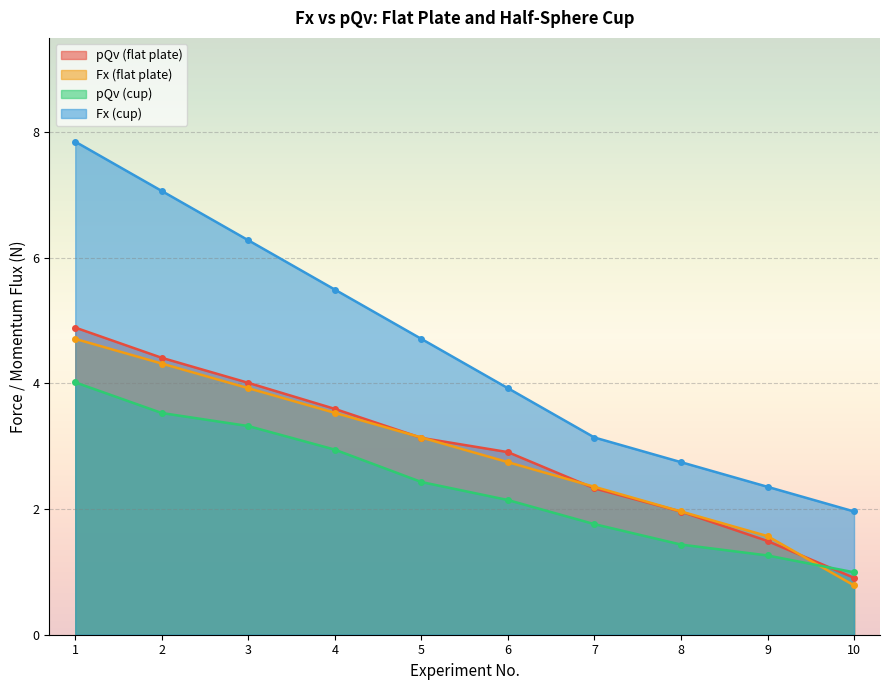

What is the average value of the Fx (cup) series?

4.6